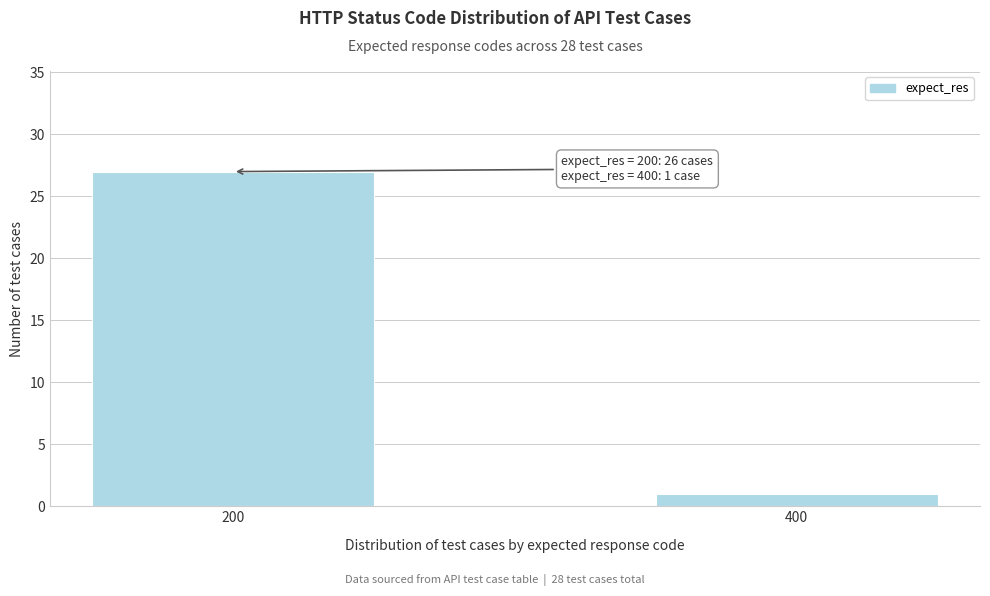

Reading left to right, transcribe all the data shown in this chart.

27	1